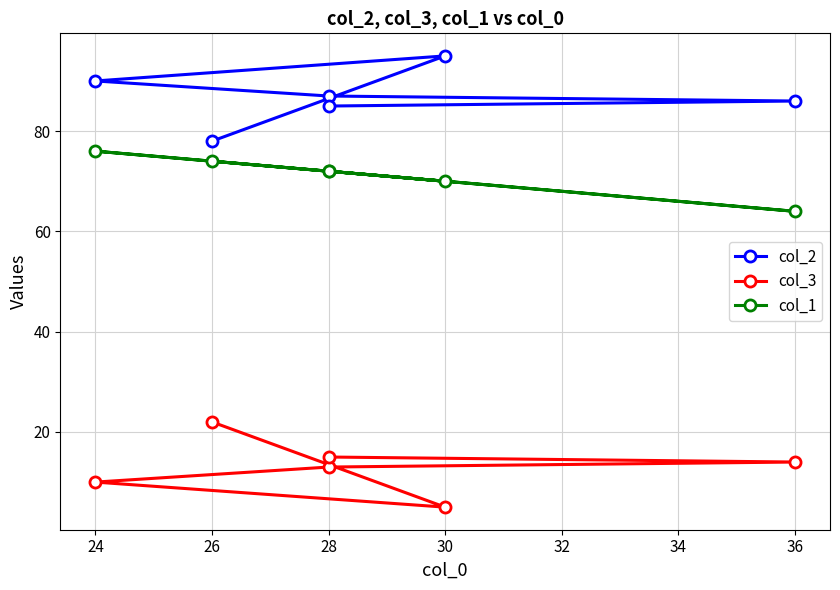

List the series in order of their overall mean, highest first.

col_2, col_1, col_3